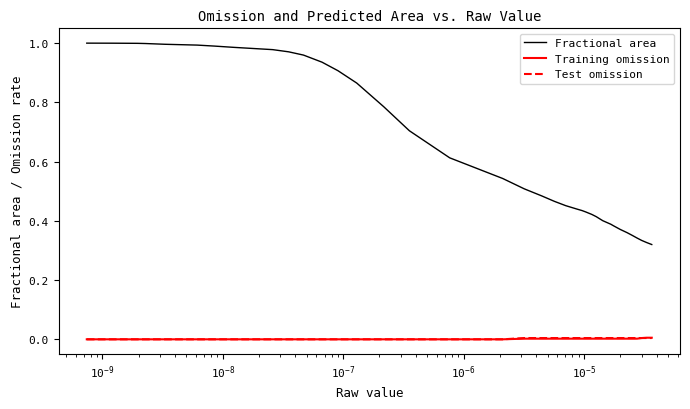

How many lines are shown in the chart?

3